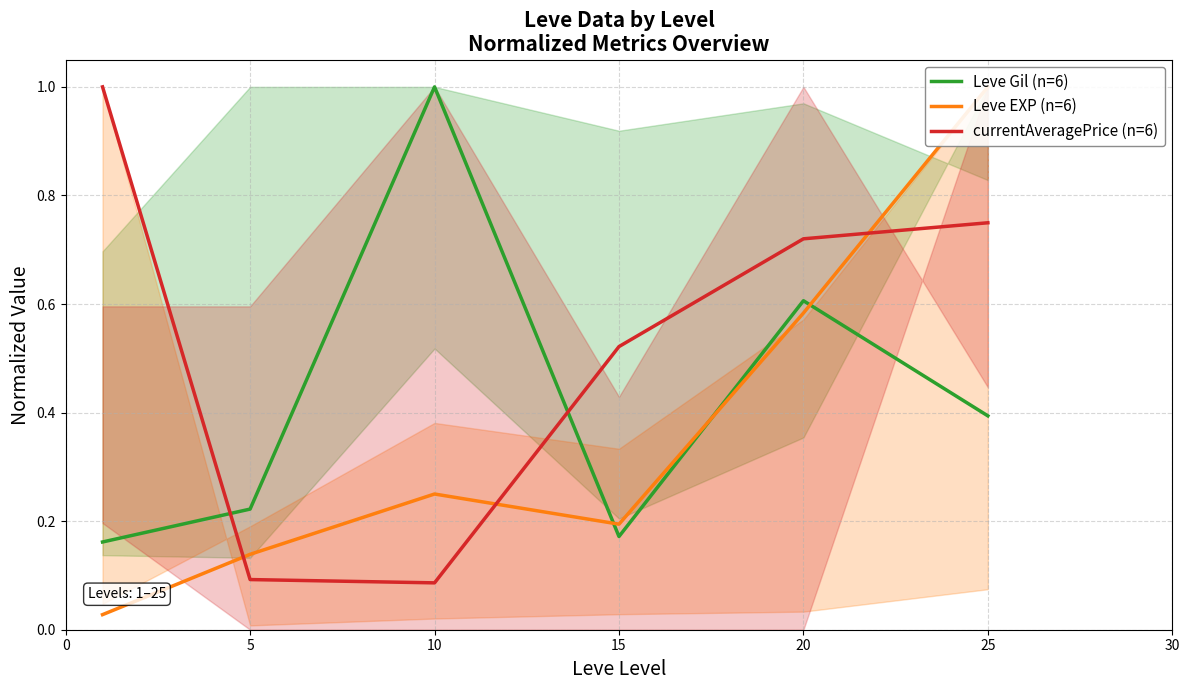

At which category does Leve EXP (n=6) reach its first local valley?

15